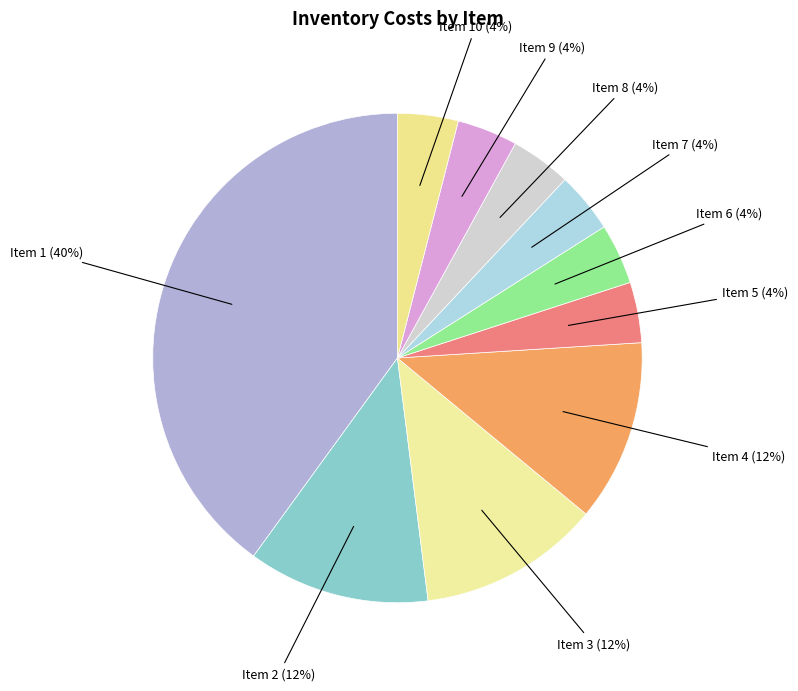

Which category has the biggest portion of the pie?

Item 1 (40%)